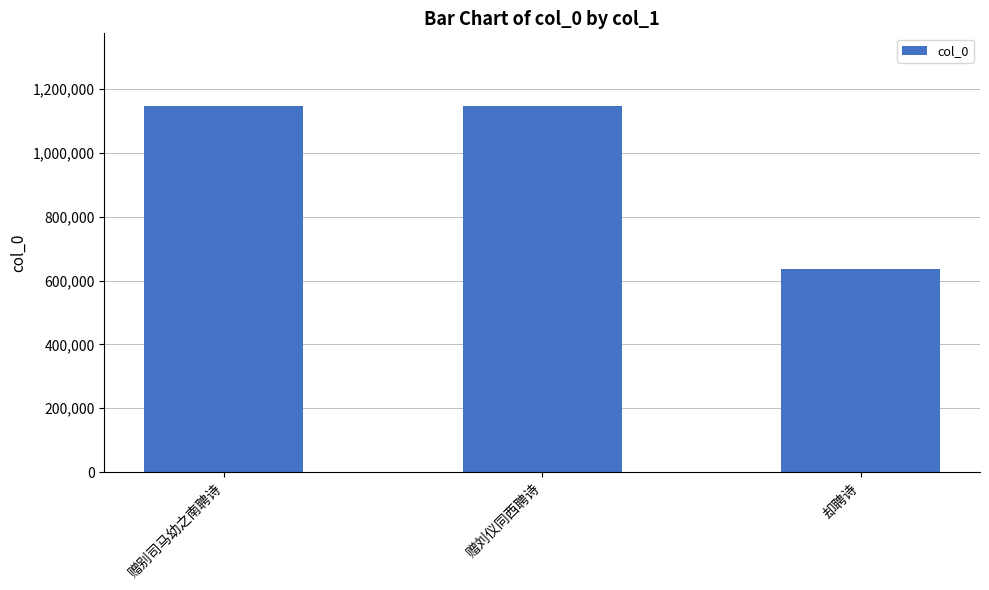

What is the smallest value displayed?

637099